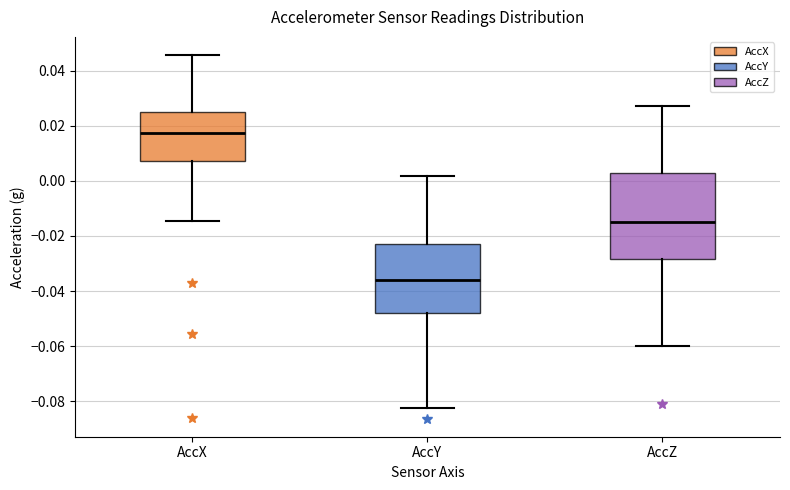

Which box's median line is the lowest?

AccY